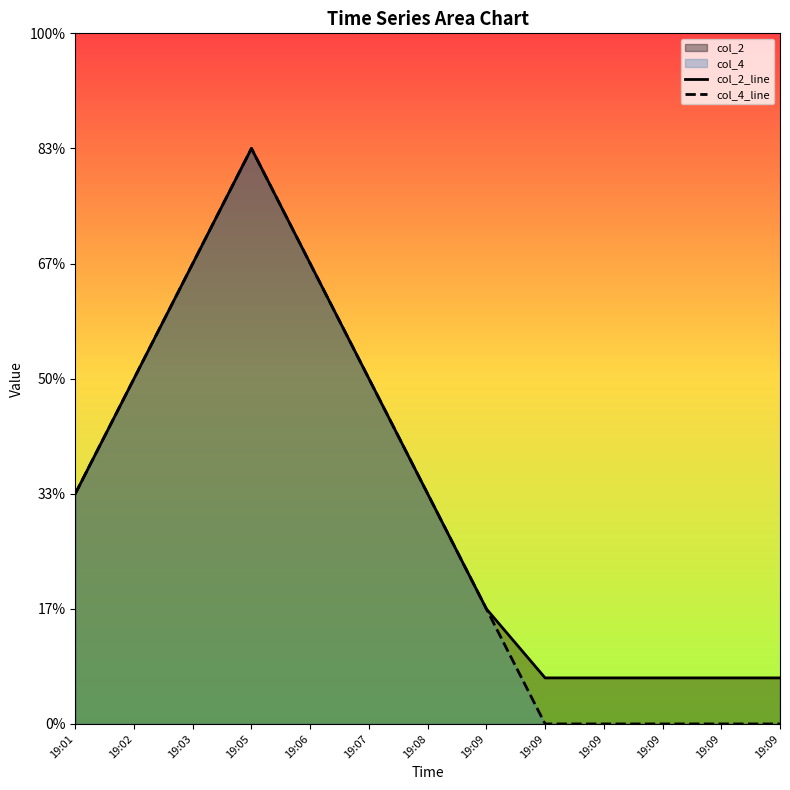

Where does the col_4_line series first go above 2?

19:02